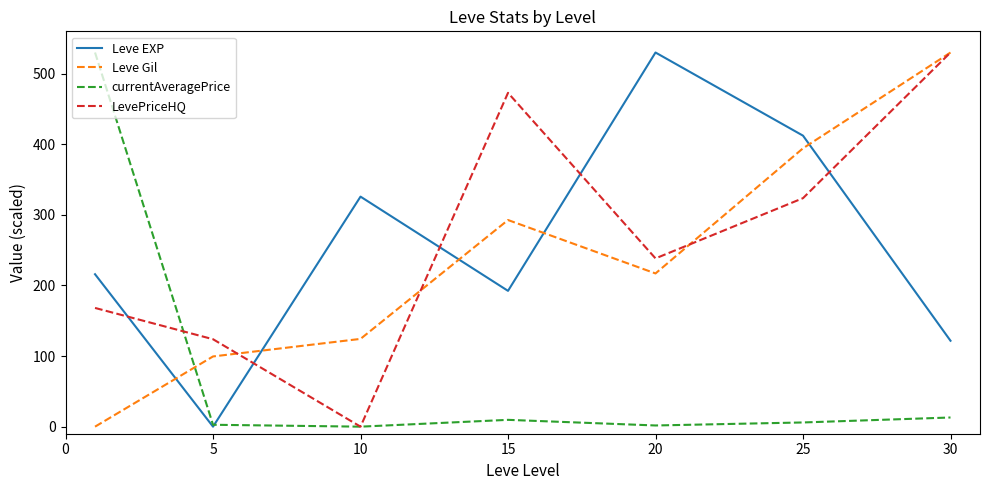

What are all the series names shown in the legend?

Leve EXP, Leve Gil, currentAveragePrice, LevePriceHQ